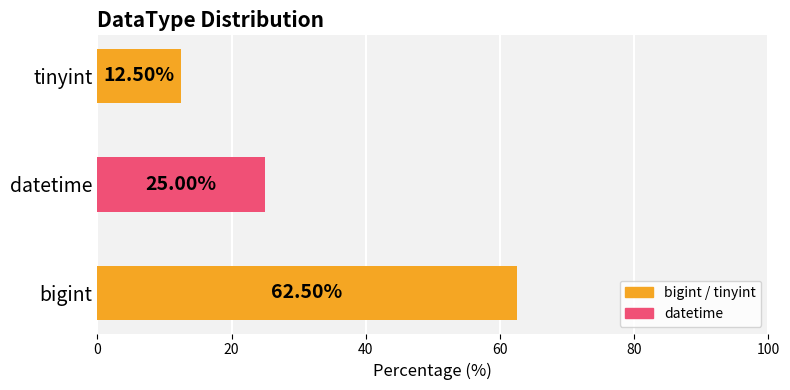

What is the minimum value shown in the chart?

12.5